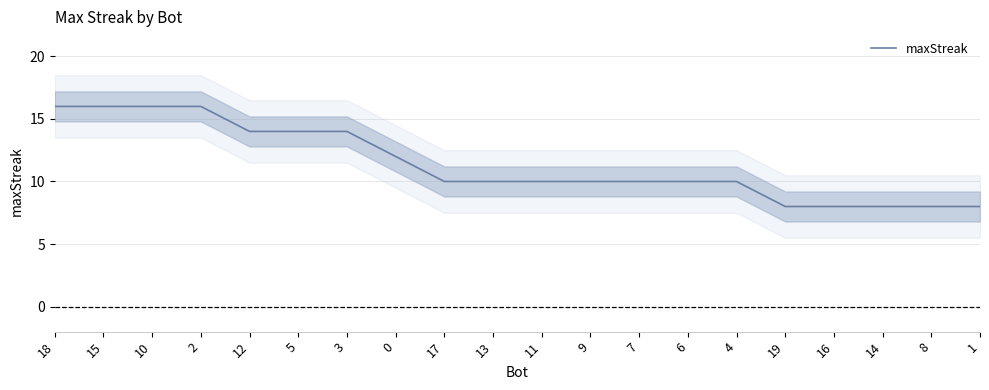

What position from the left is 1?

20